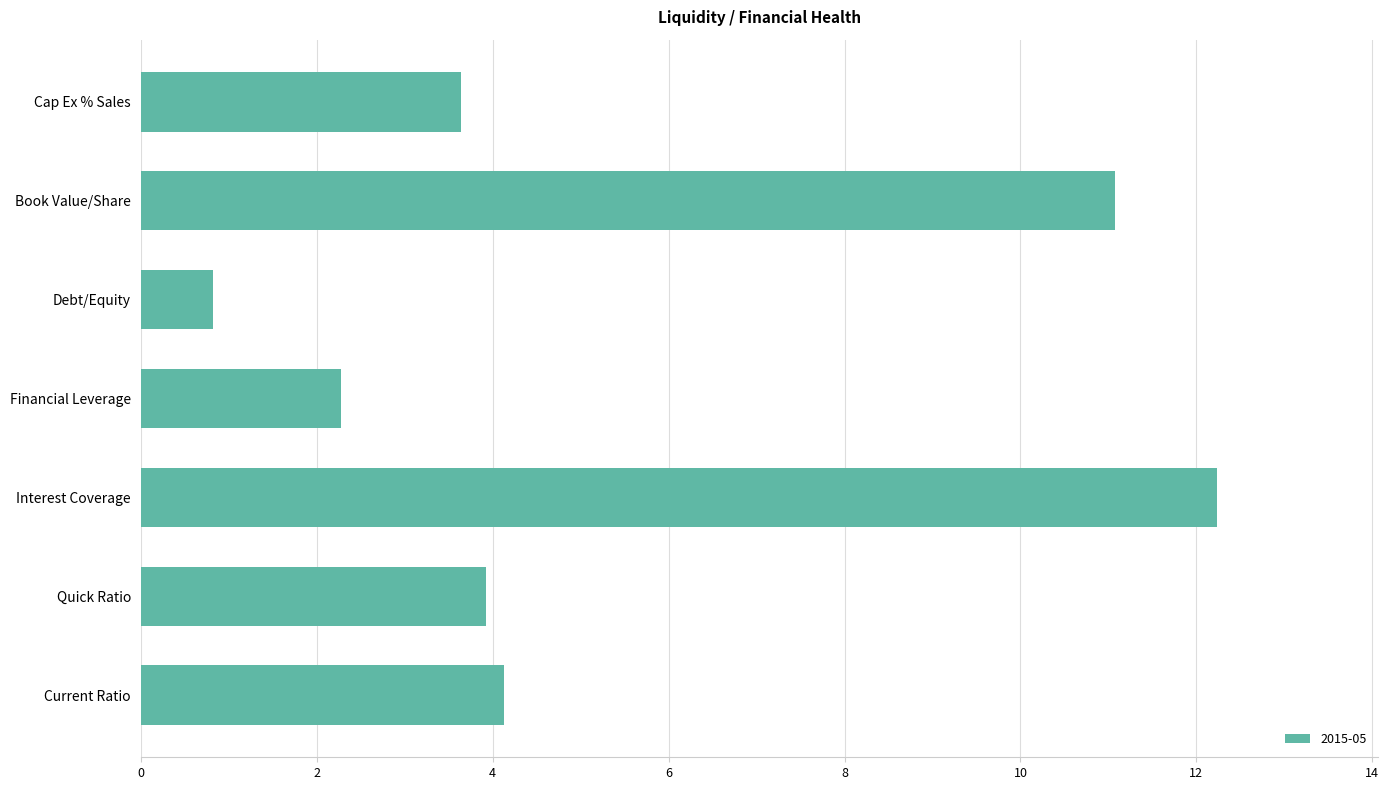

What value does the data have at Quick Ratio?

3.9